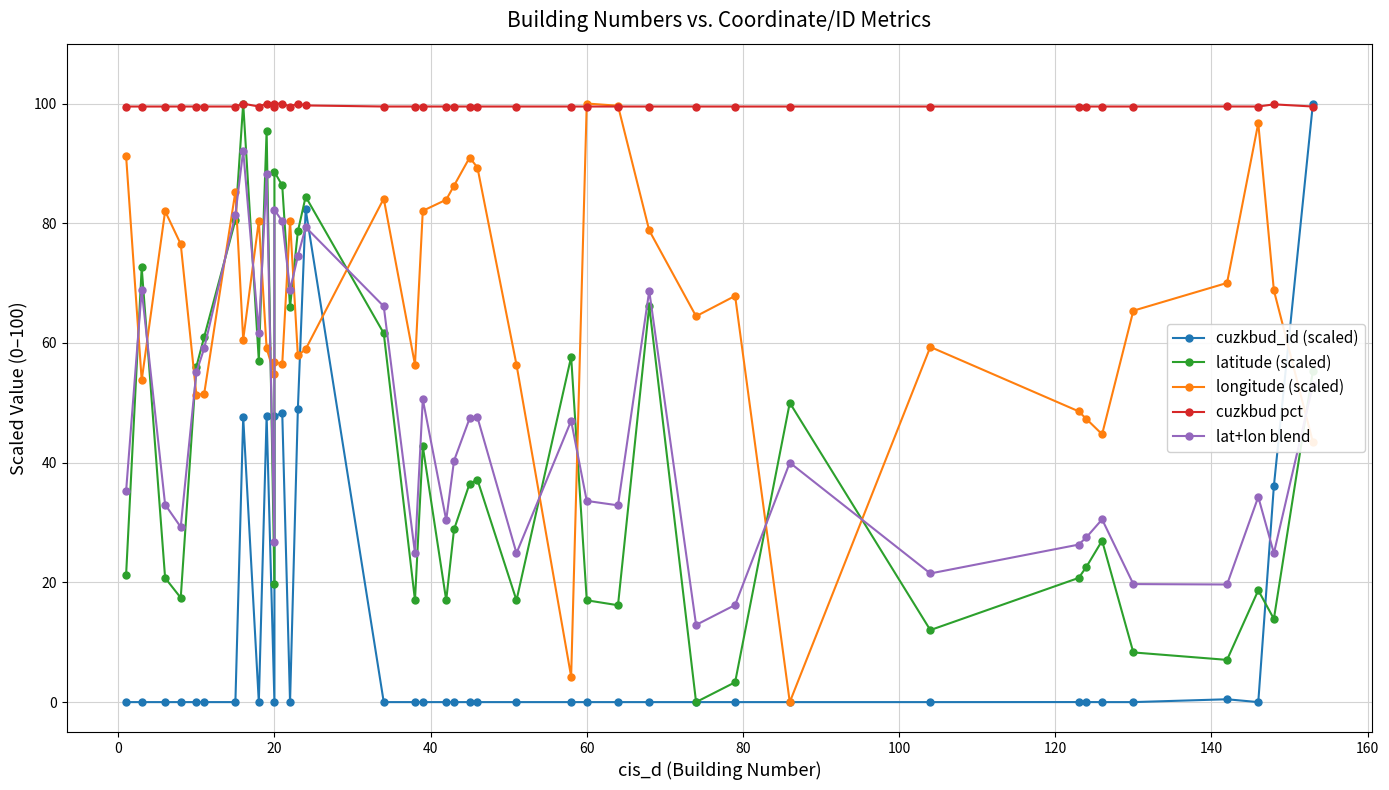

How many times do cuzkbud_id (scaled) and lat+lon blend cross each other?

3